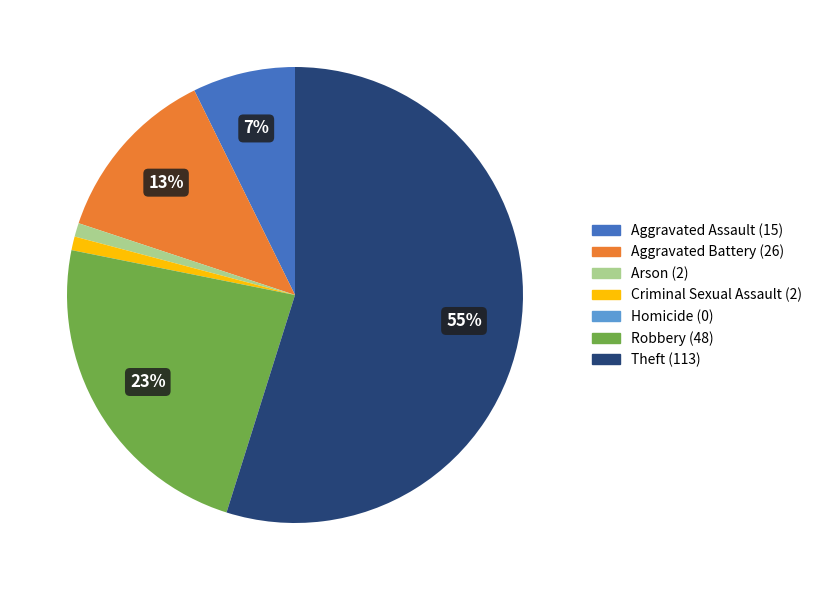

What is the majority slice?

Theft